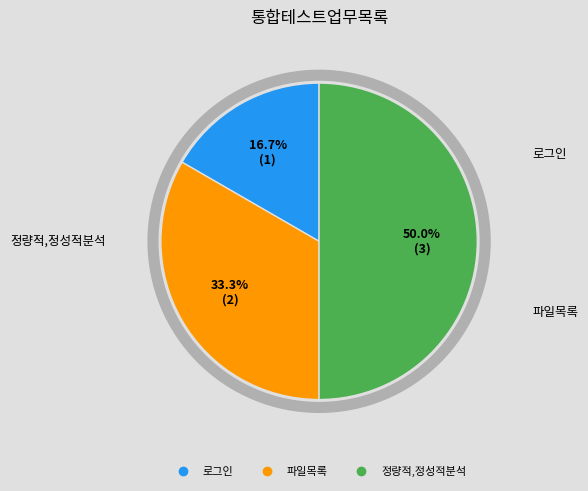

Does 로그인 represent more than half of the total?

No